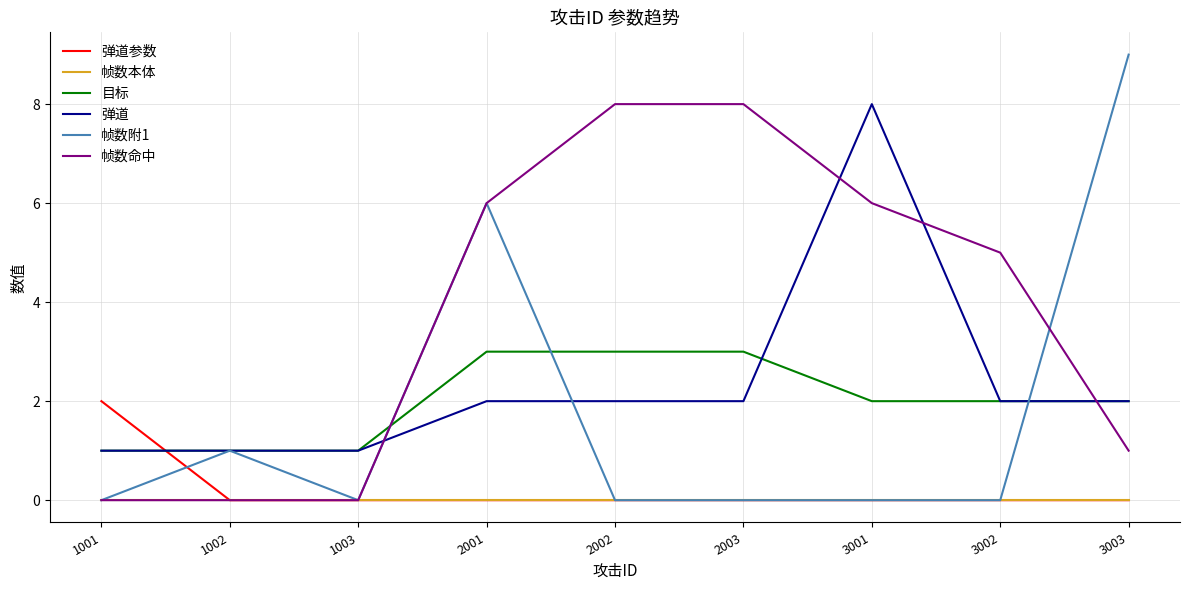

What is the total value across all series at 1002?

3